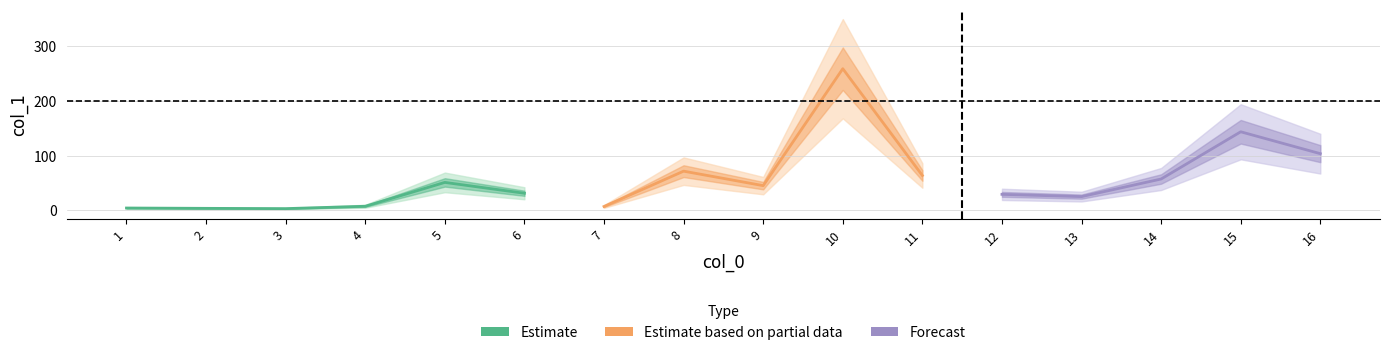

Rank the categories by value from lowest to highest.

3, 2, 1, 7, 4, 13, 12, 6, 9, 5, 14, 11, 8, 16, 15, 10